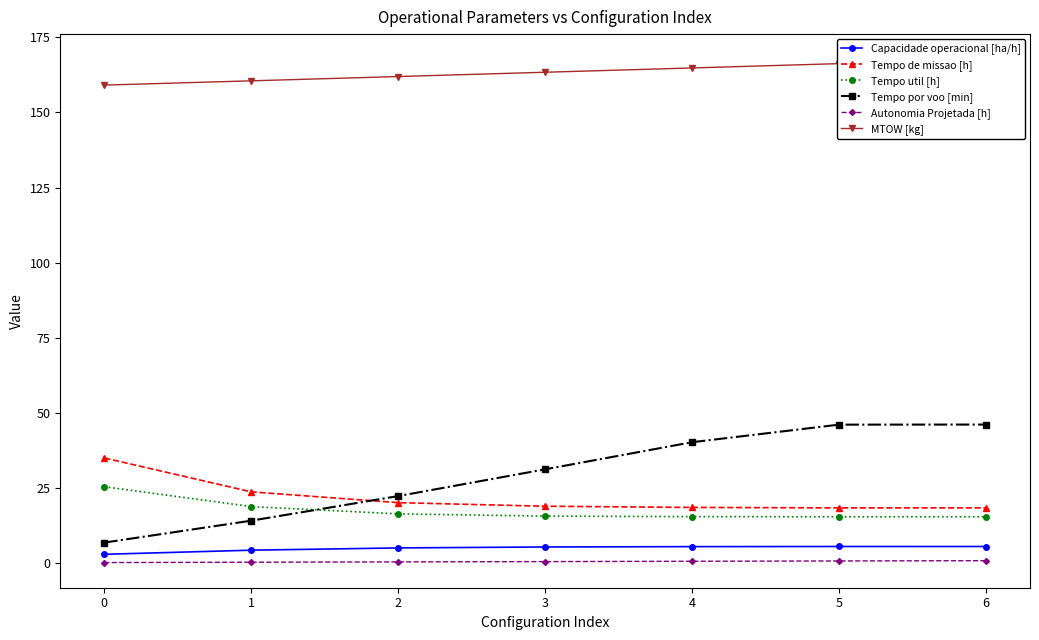

How many lines are shown in the chart?

6